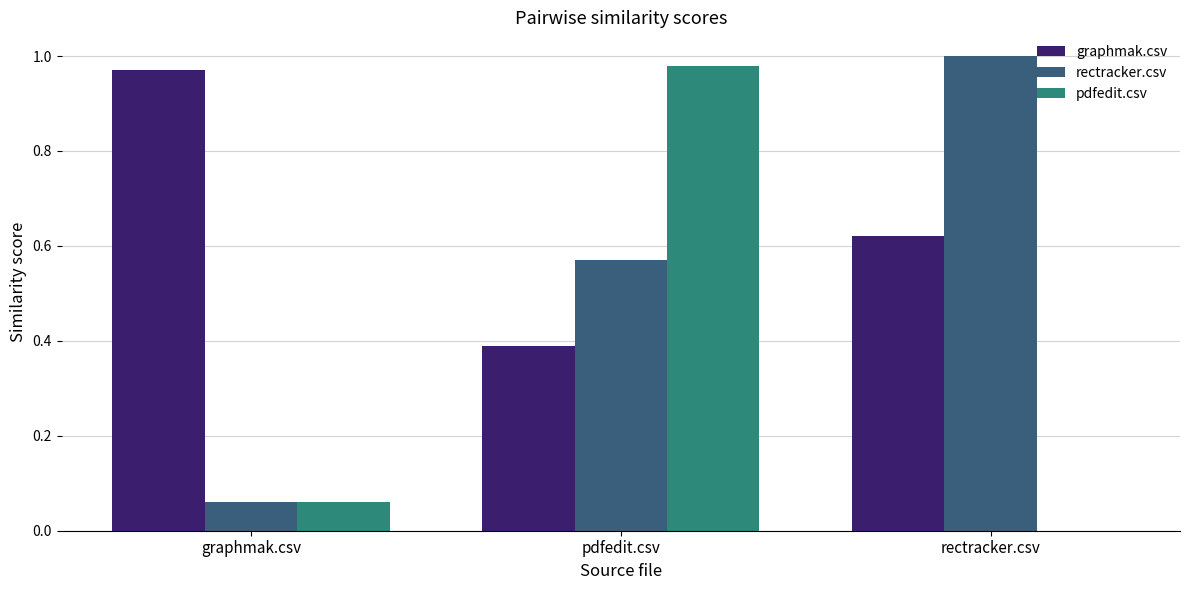

Which series has the largest total across all categories?

graphmak.csv